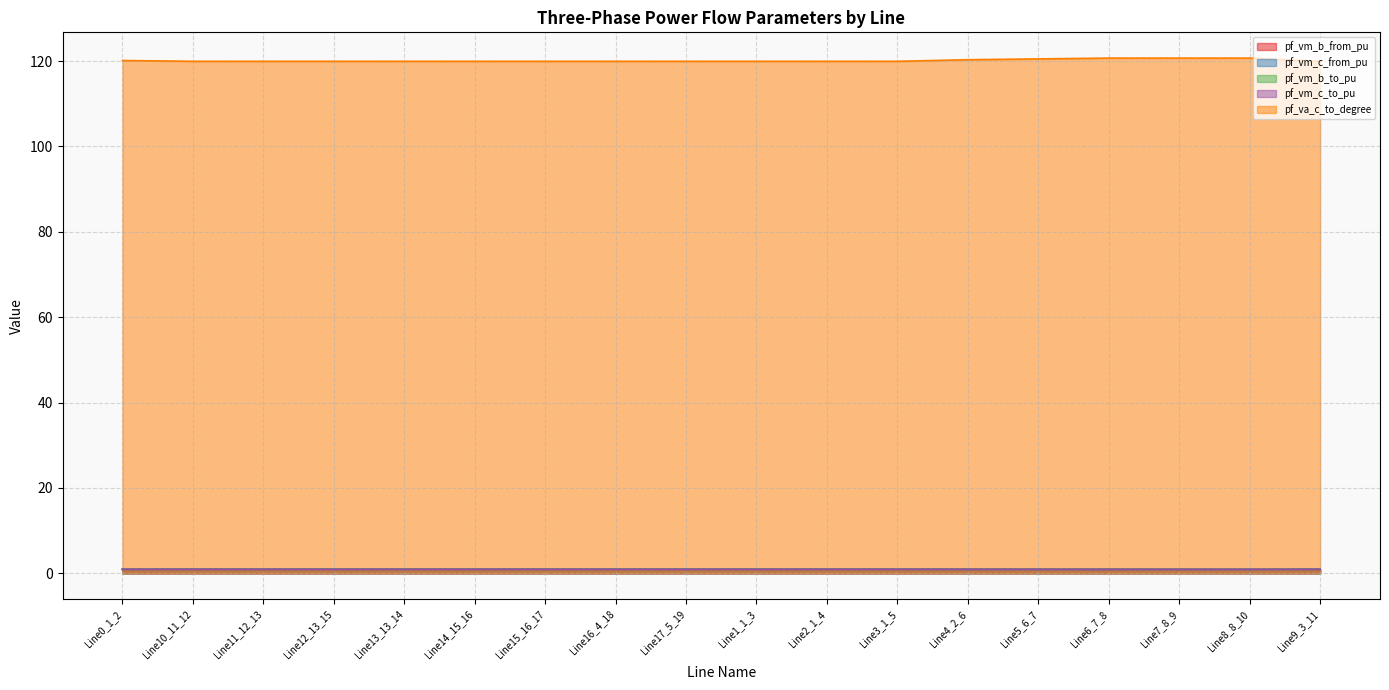

True or false: pf_vm_c_to_pu and pf_va_c_to_degree intersect in this chart.

False